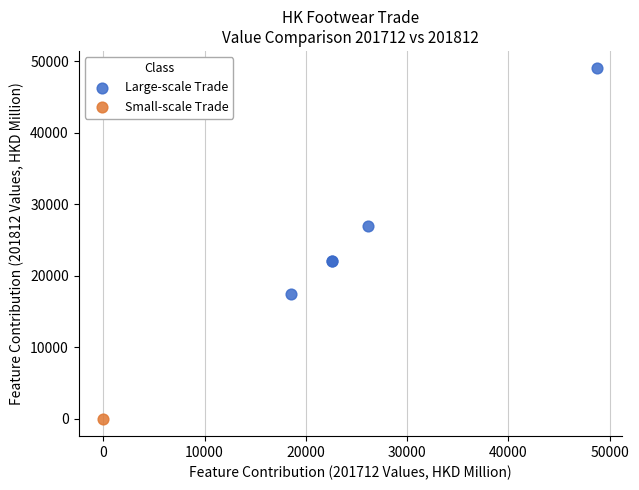

What are all the series names shown in the legend?

Large-scale Trade, Small-scale Trade